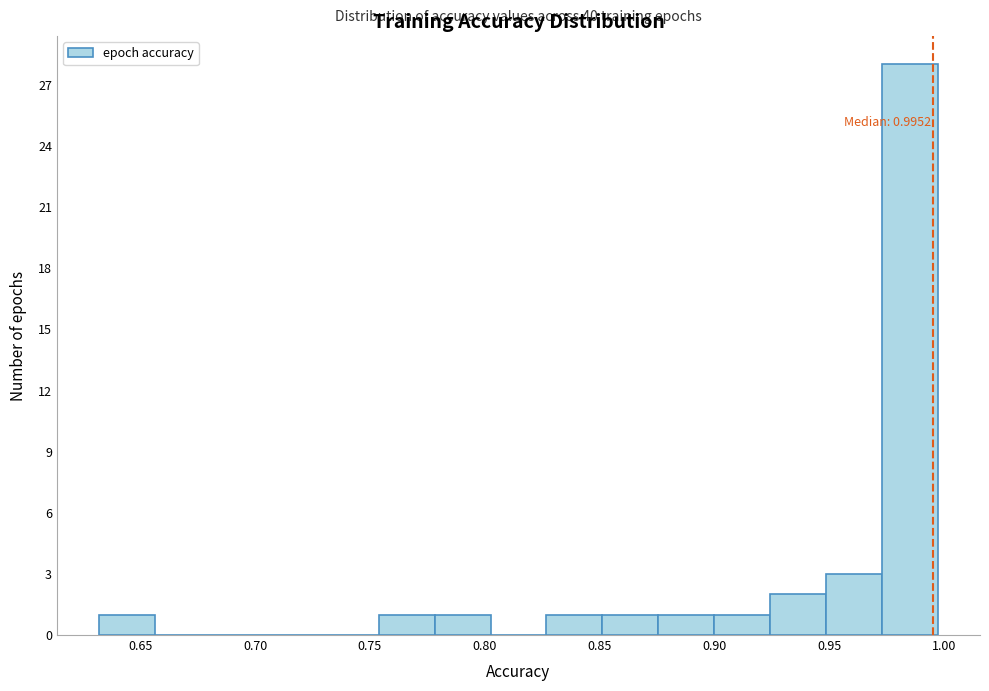

Which range on the x-axis has the tallest bar?

0.975 to 0.995